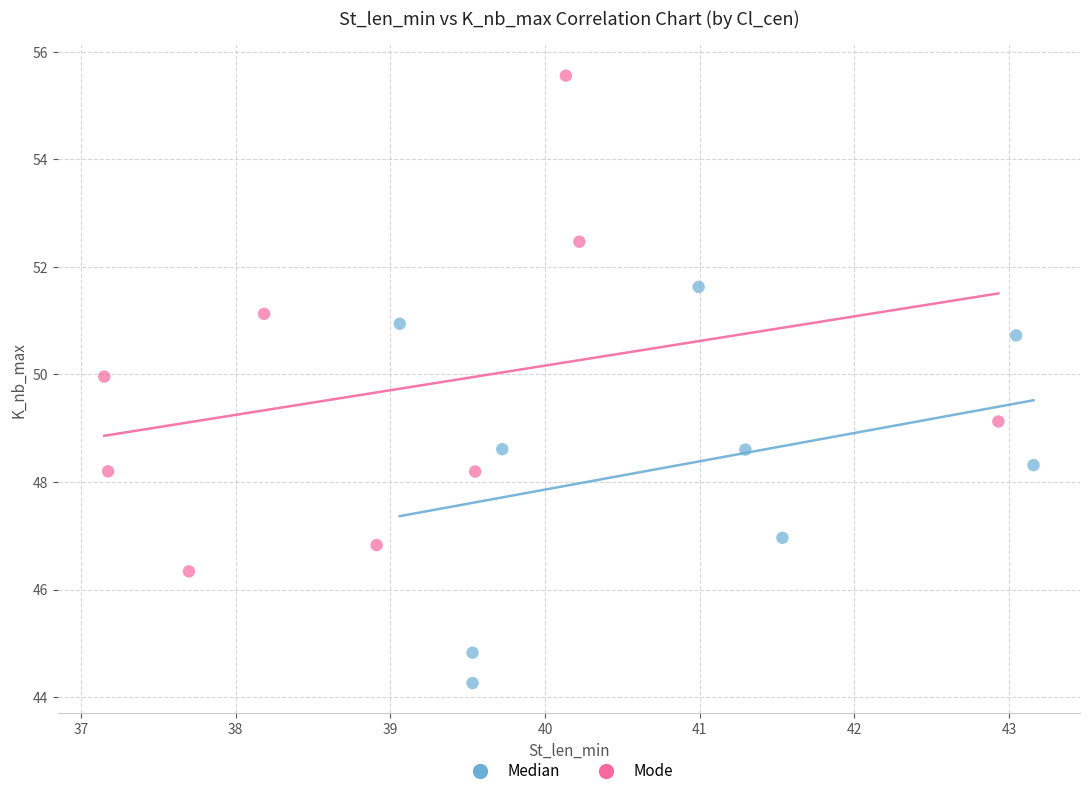

Which series reaches the maximum Y coordinate?

Mode